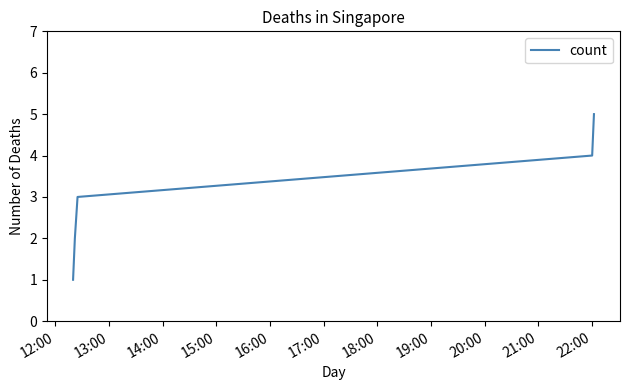

True or false: the data has more than 2 interior local peaks.

False